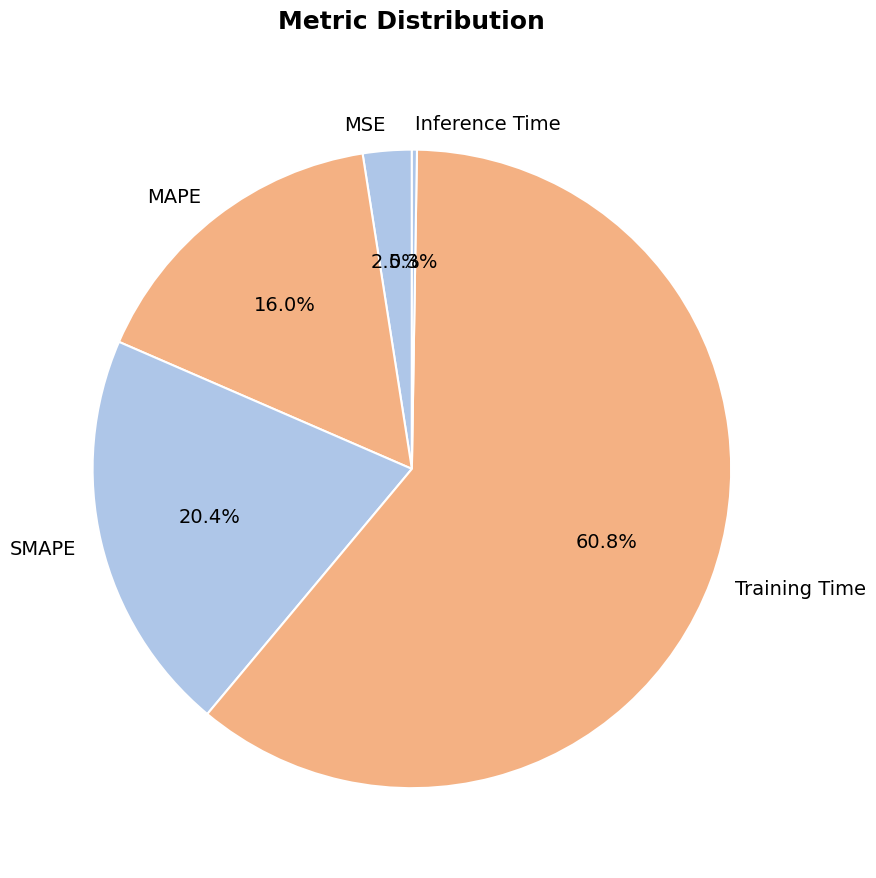

What is the largest slice in the pie chart?

Training Time